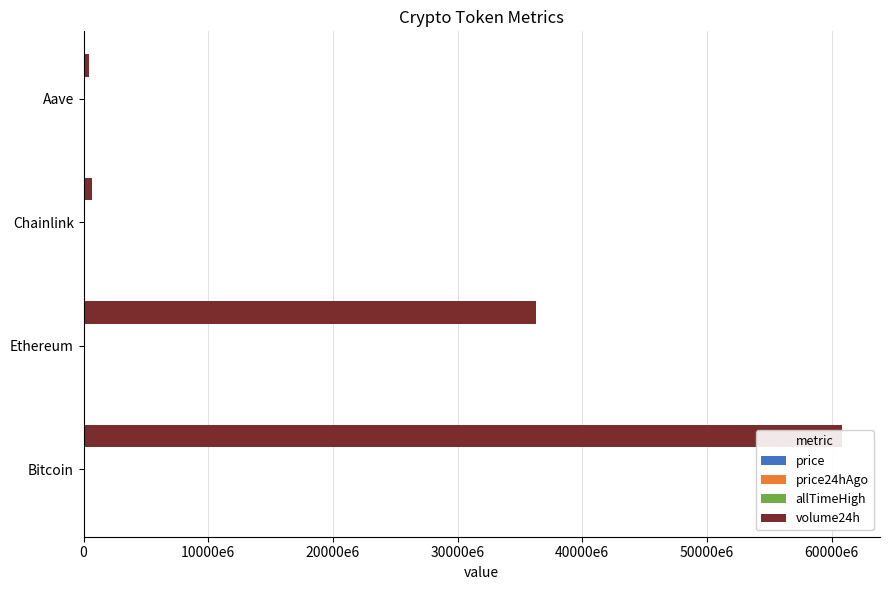

True or false: allTimeHigh has a value of 25.4 at Chainlink.

False